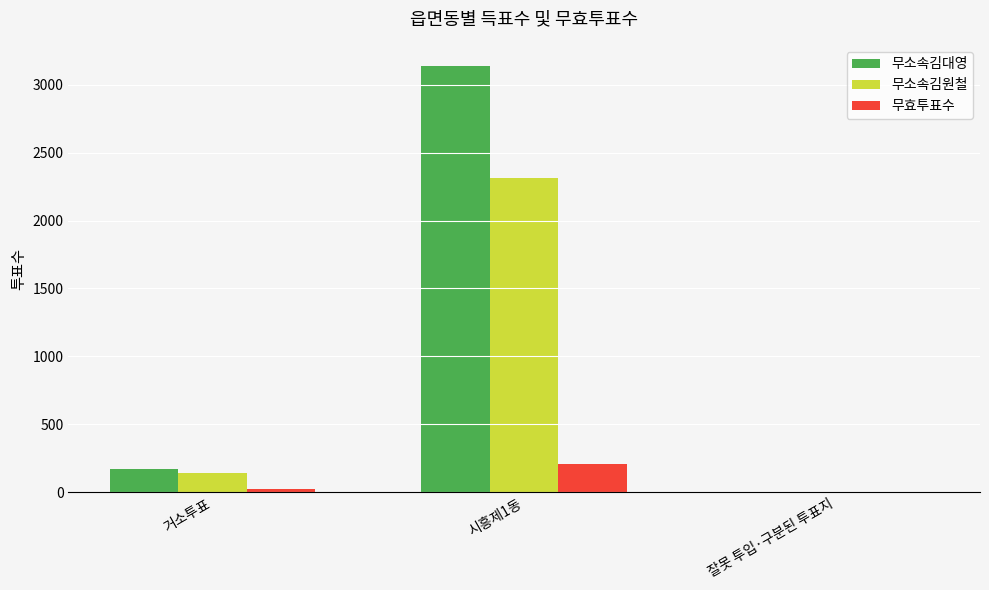

Between 거소투표 and 시흥제1동, which series saw the biggest shift?

무소속김대영